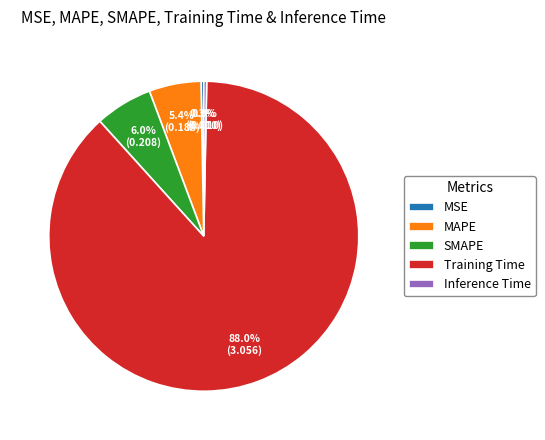

Which slice is the largest?

Training Time